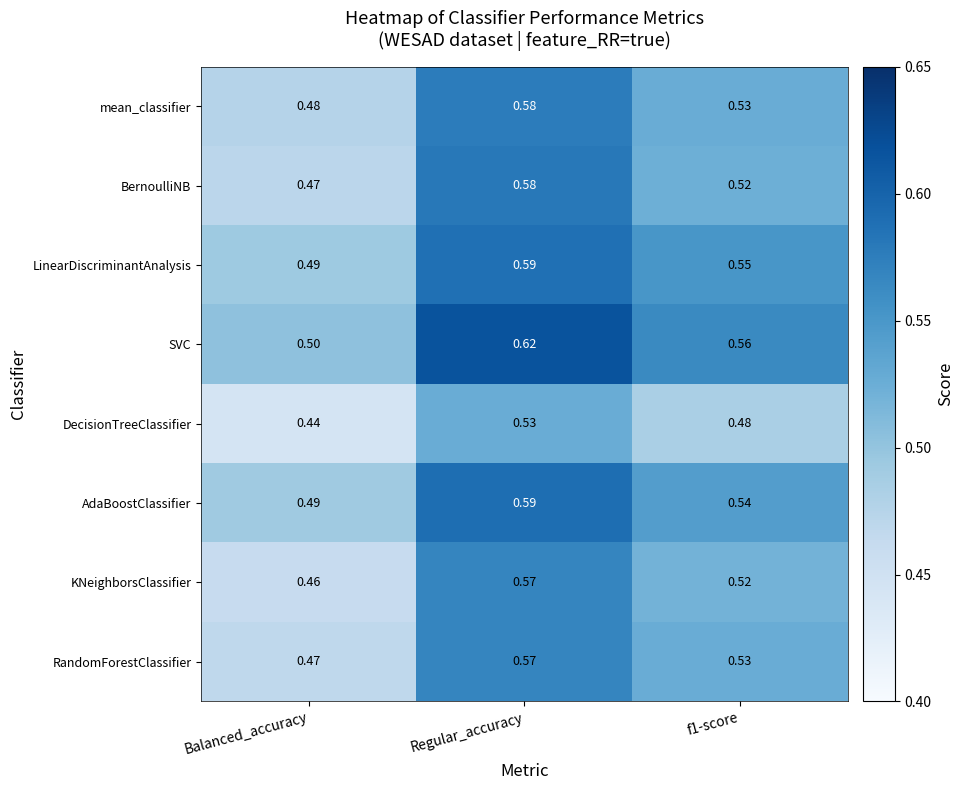

Where is mean_classifier nearest to the value 0?

Balanced_accuracy